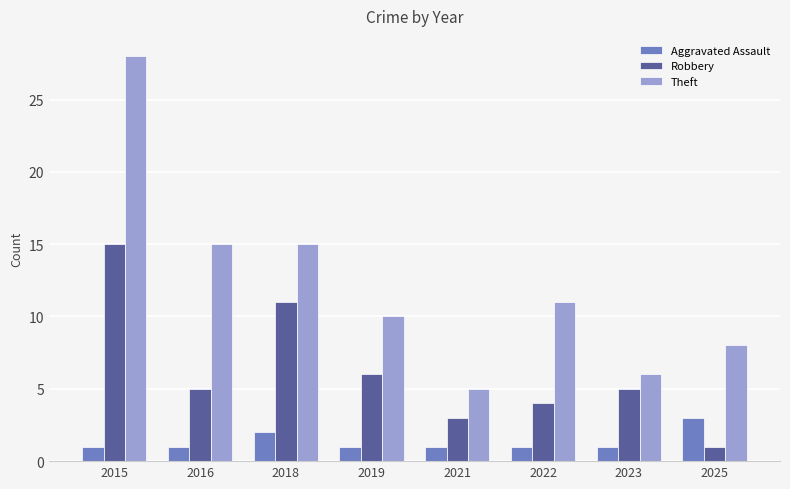

How many categories are shown in the chart?

8